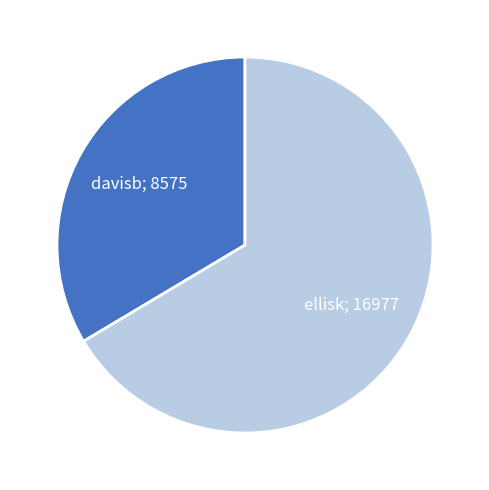

How many segments does this pie chart have?

2